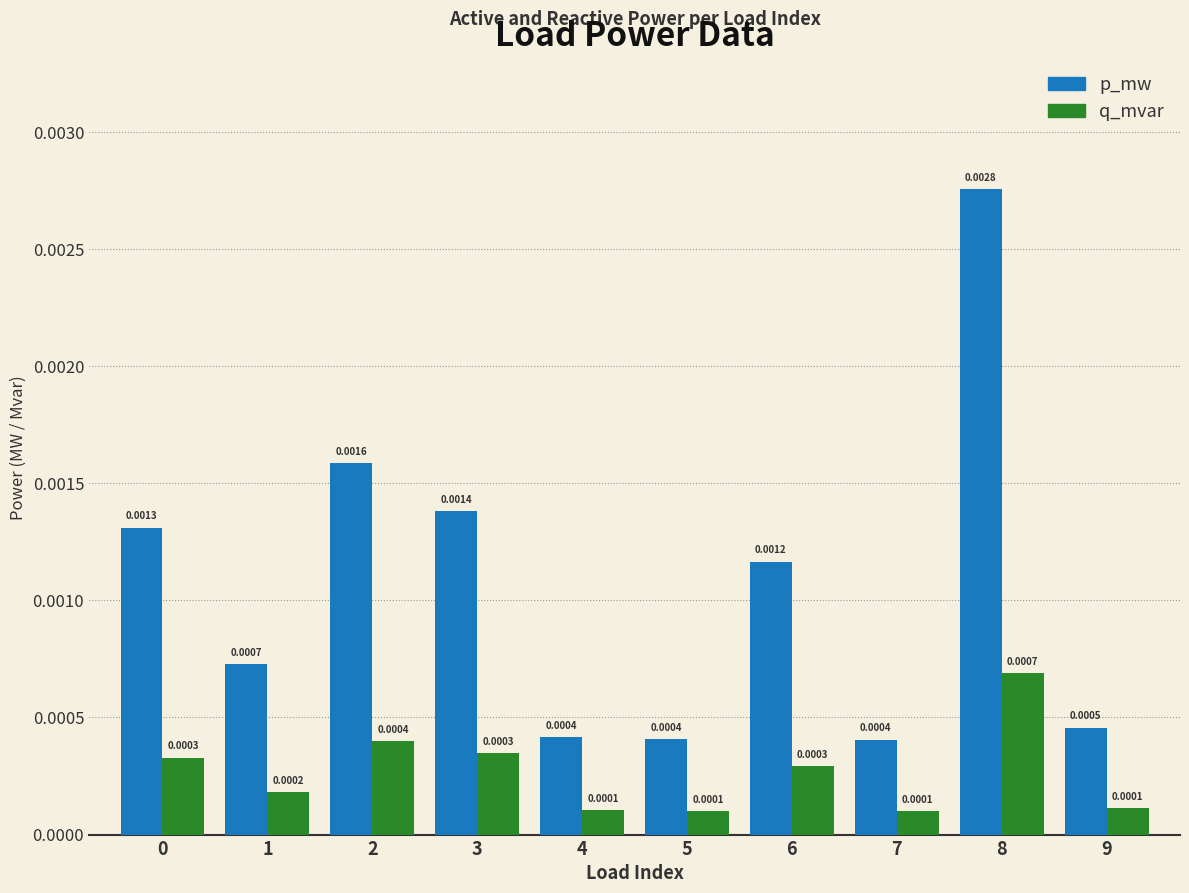

Rank the series by their maximum value, from lowest to highest.

q_mvar, p_mw